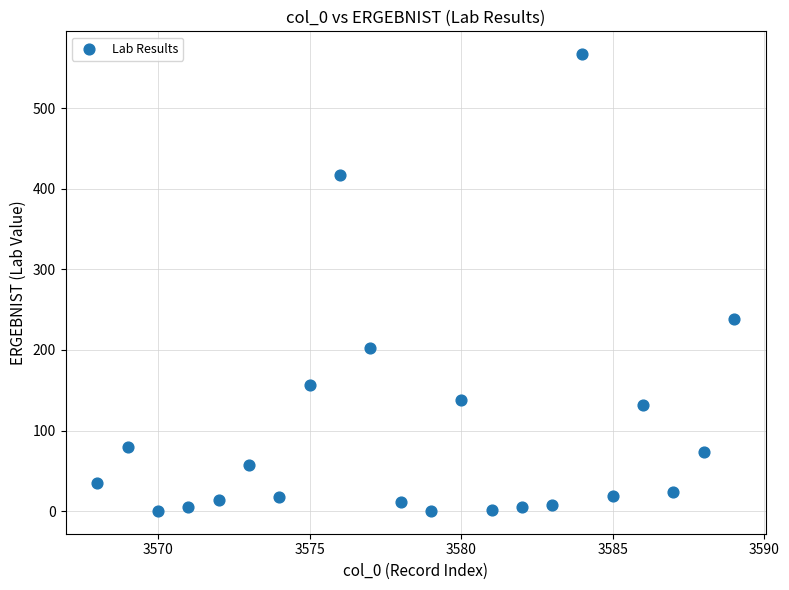

What Y value in the scatter plot is closest to 283?

238.0